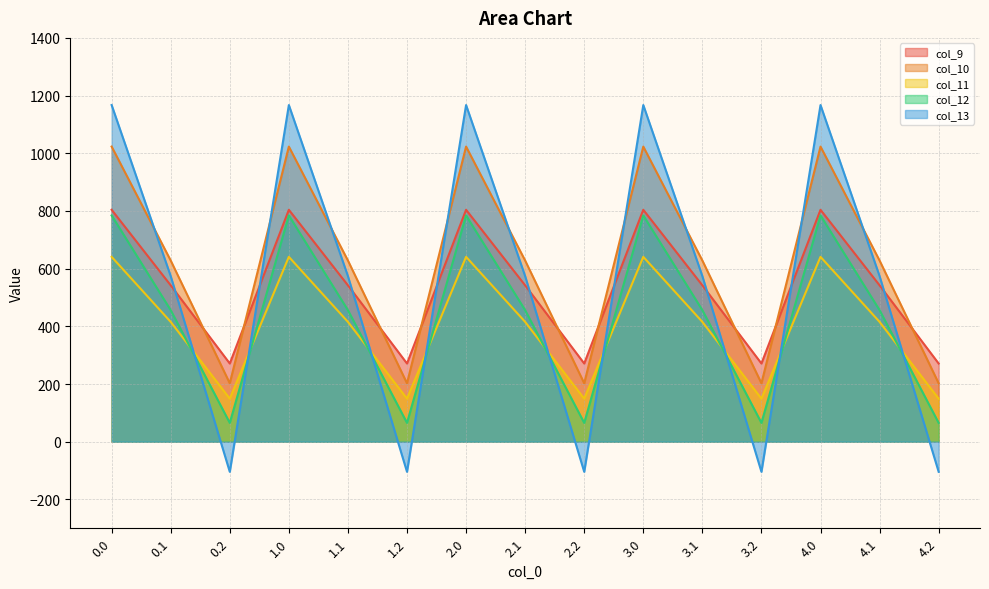

How many interior local valleys does the col_9 series have?

4